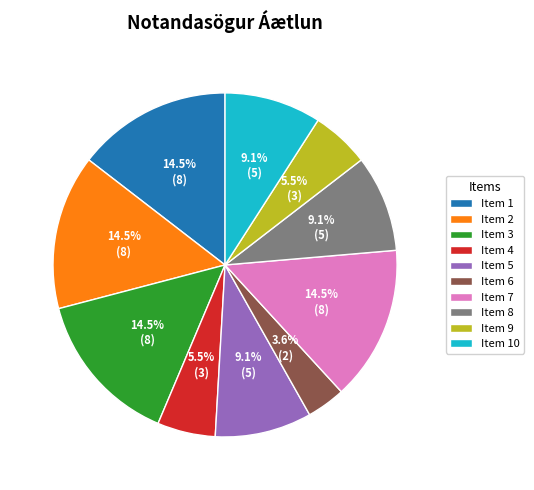

Which slice is the smallest?

Item 6